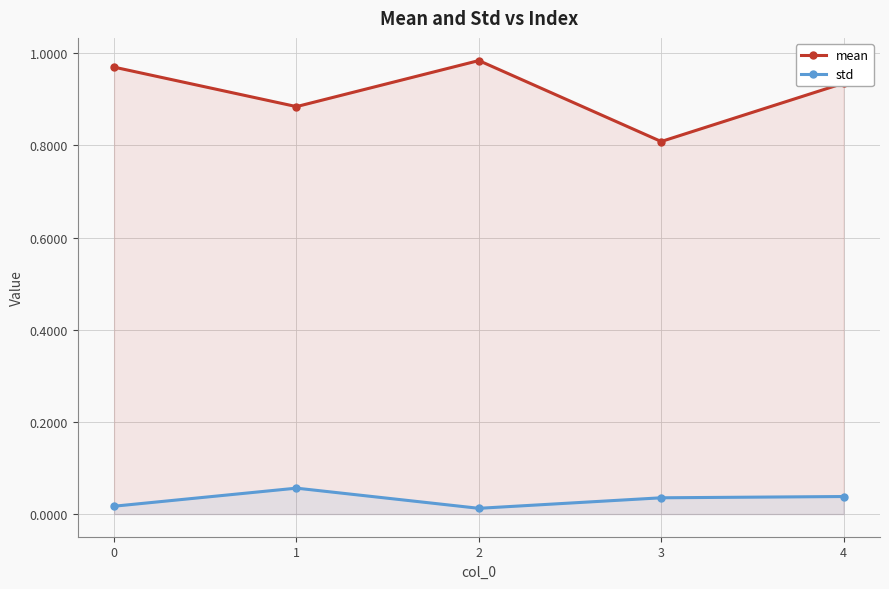

What are all the series names shown in the legend?

mean, std